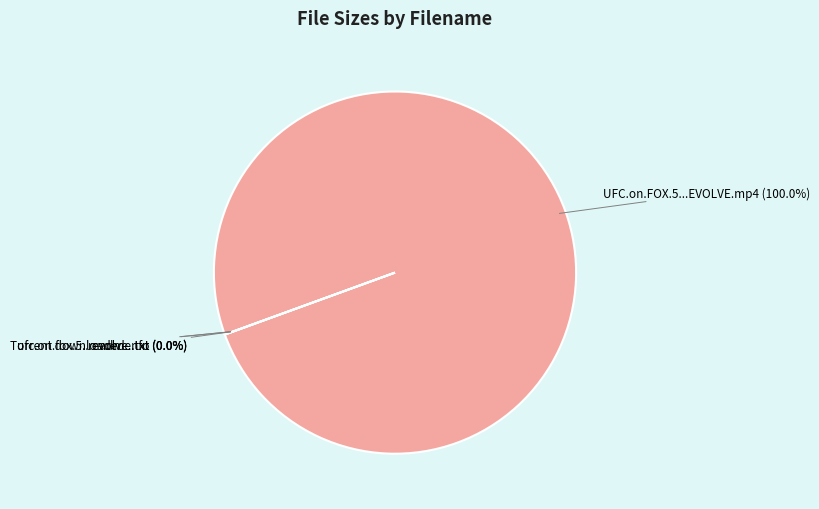

Which has a higher value, Torrent downloaded from AhaShare.com.txt or readme.txt?

Torrent downloaded from AhaShare.com.txt